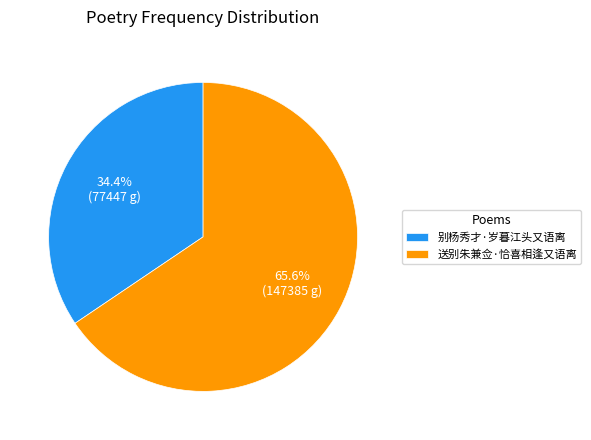

Rank the categories by value from highest to lowest.

送别朱兼佥·恰喜相逢又语离, 别杨秀才·岁暮江头又语离